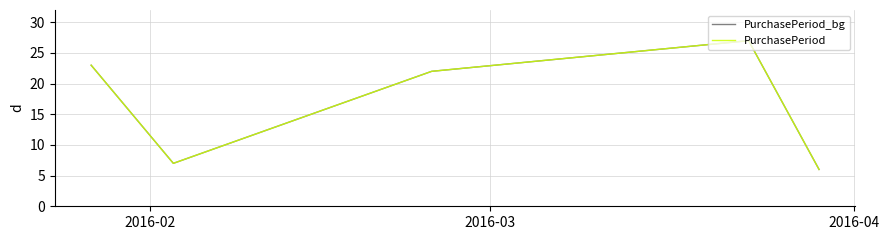

True or false: PurchasePeriod and PurchasePeriod_bg cross at least once.

False